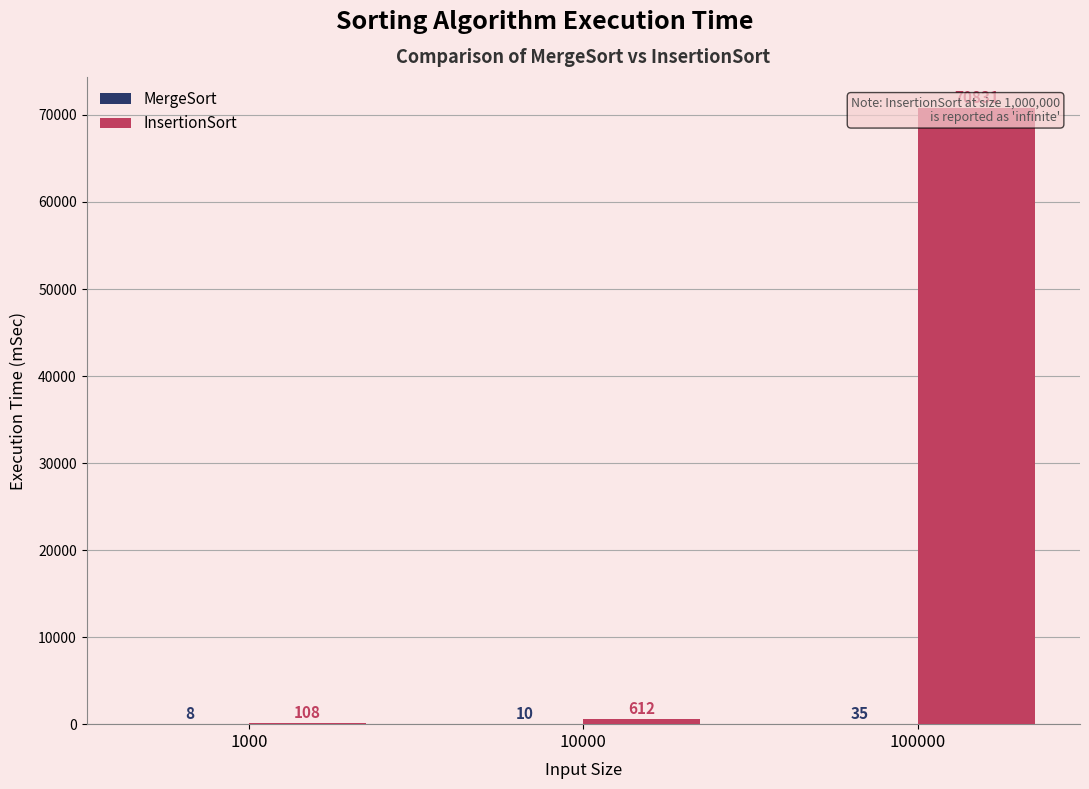

What is the difference between the maximum and second lowest values in the MergeSort series?

25